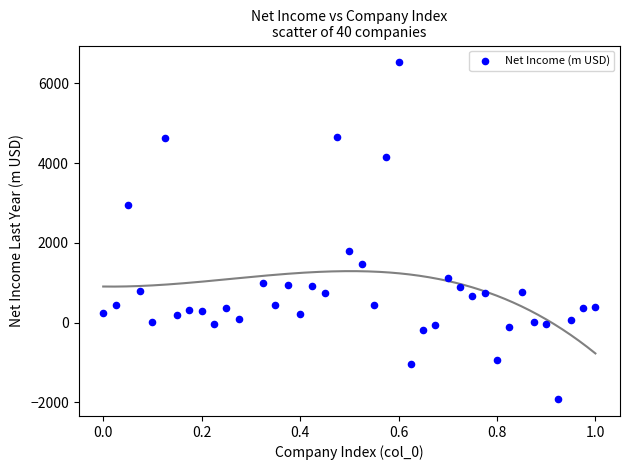

What Y value in the scatter plot is closest to 2302?

1784.0